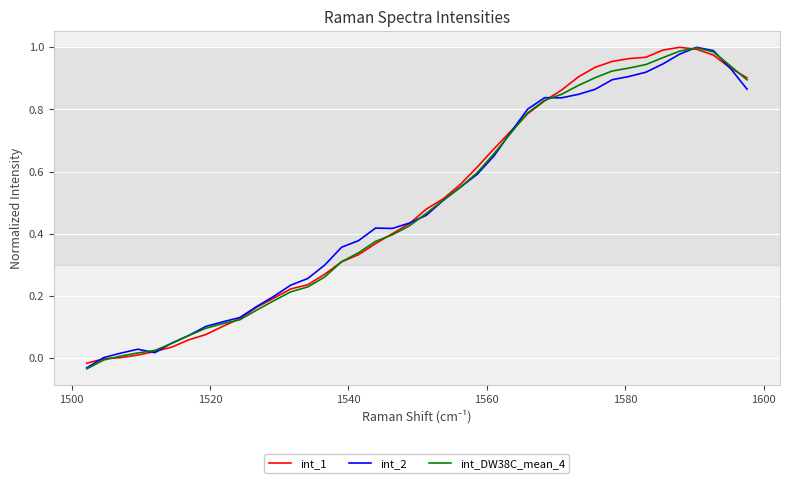

How many lines are shown in the chart?

3